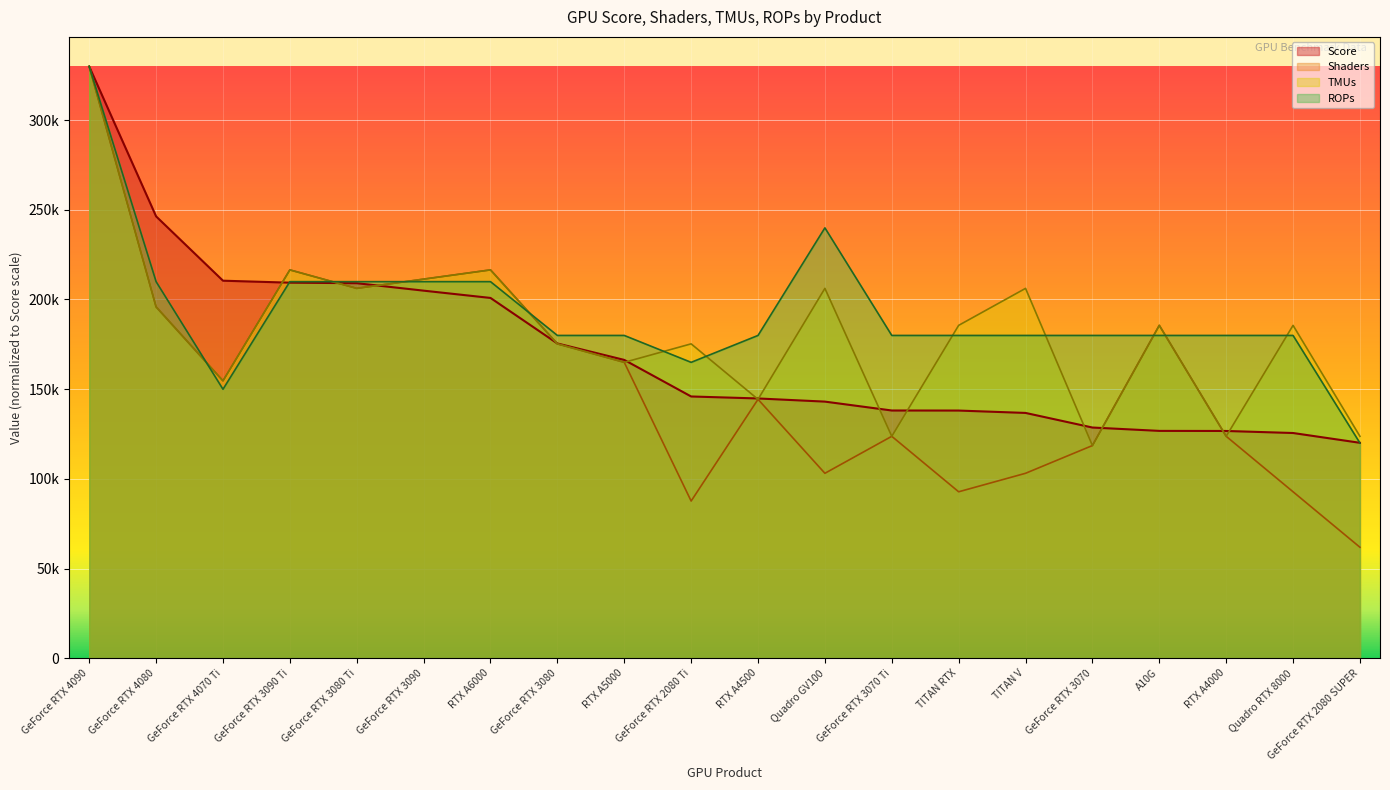

What is the difference between the maximum and minimum values in the Shaders series?

268051.1